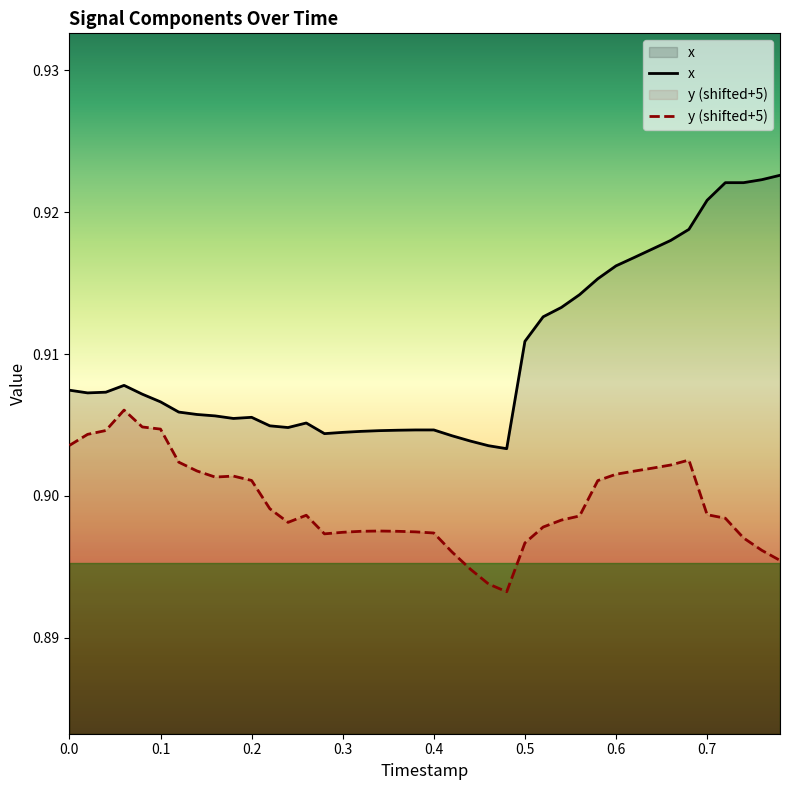

How many y values are between 0 and 1?

40